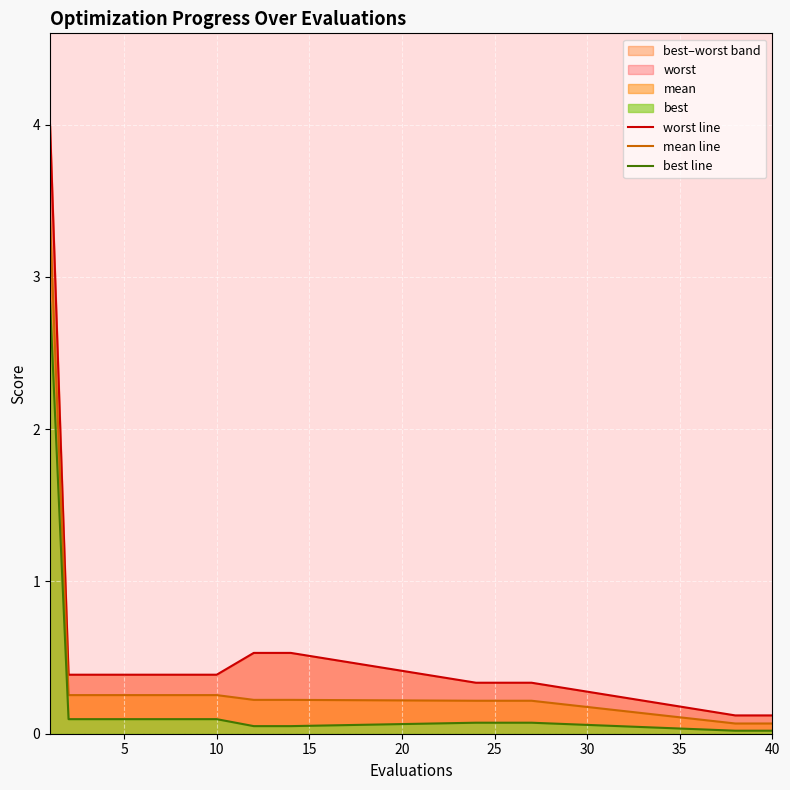

What is the value of the best line point at the 15th from the left?

0.1